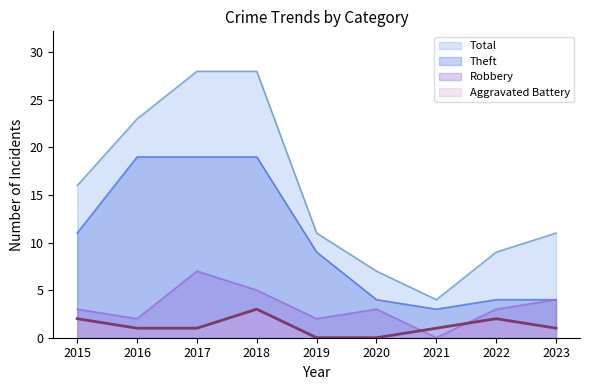

What is the difference between the maximum and minimum values in the Robbery series?

7